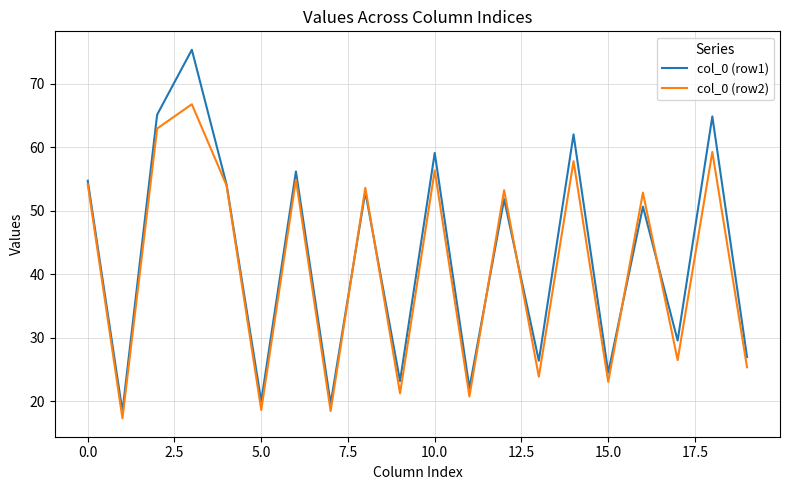

How many interior local peaks does the col_0 (row2) series have?

8